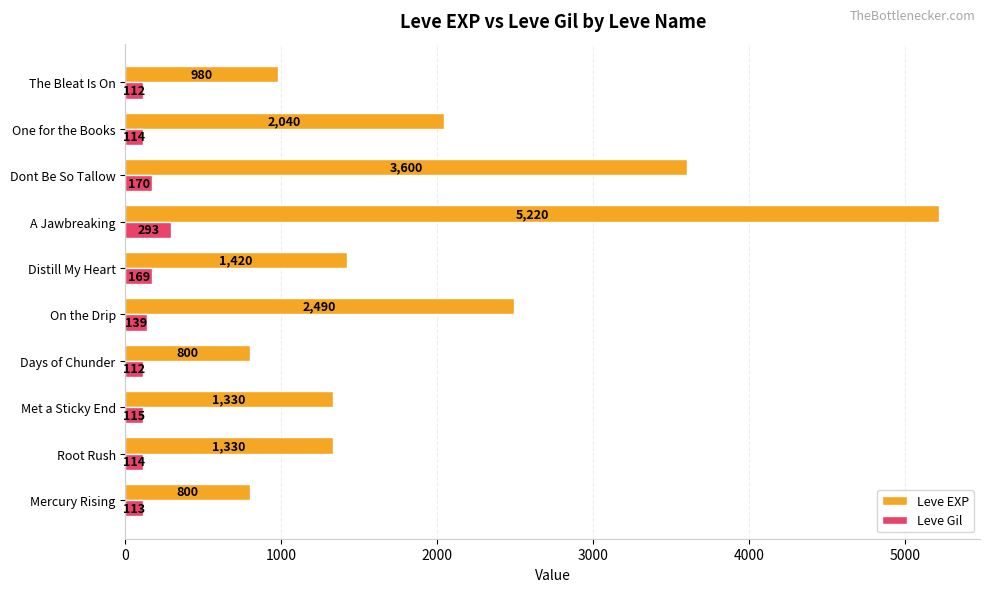

Which series has the widest spread of values?

Leve EXP